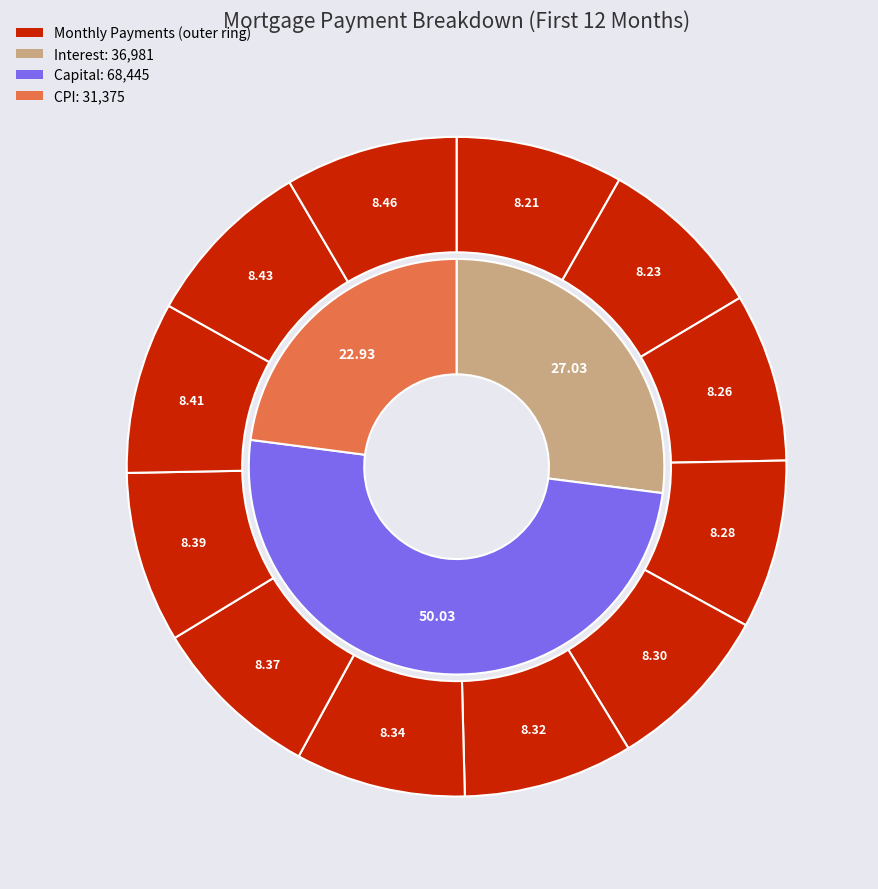

What portion of the pie excludes Month 10?

91.6%